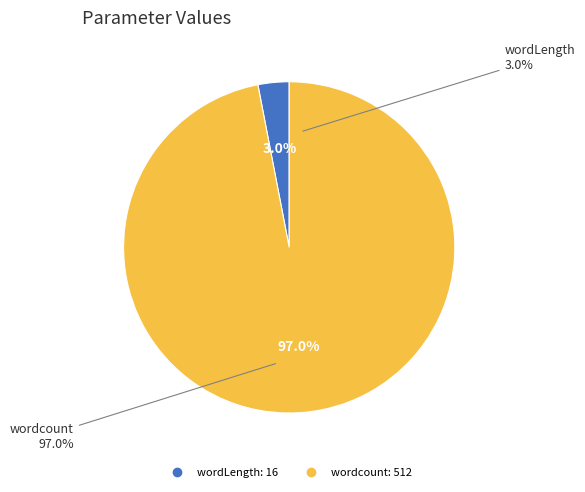

To the nearest percent, what is the difference between the largest and smallest slice percentages?

94%